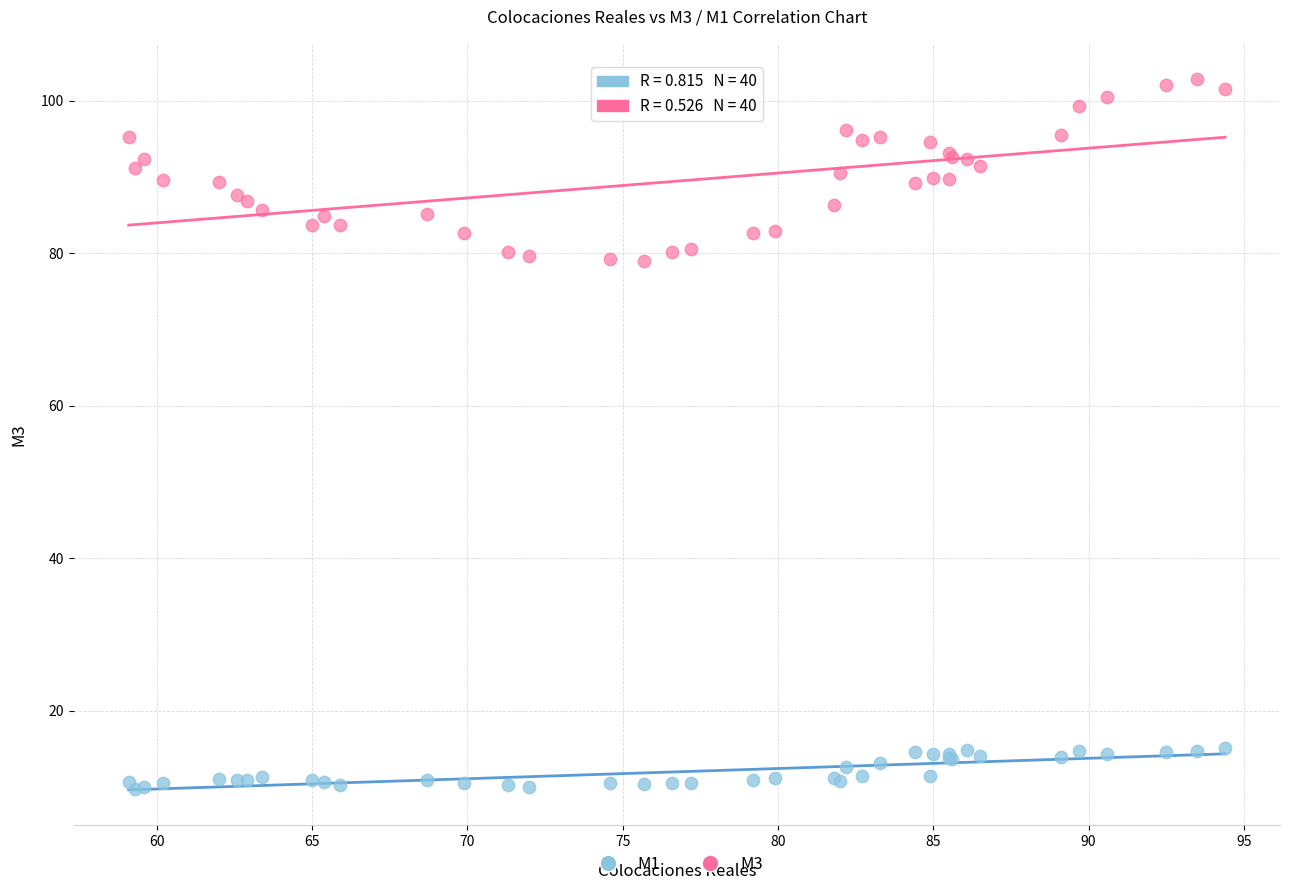

Which series has the widest spread of Y values?

M3